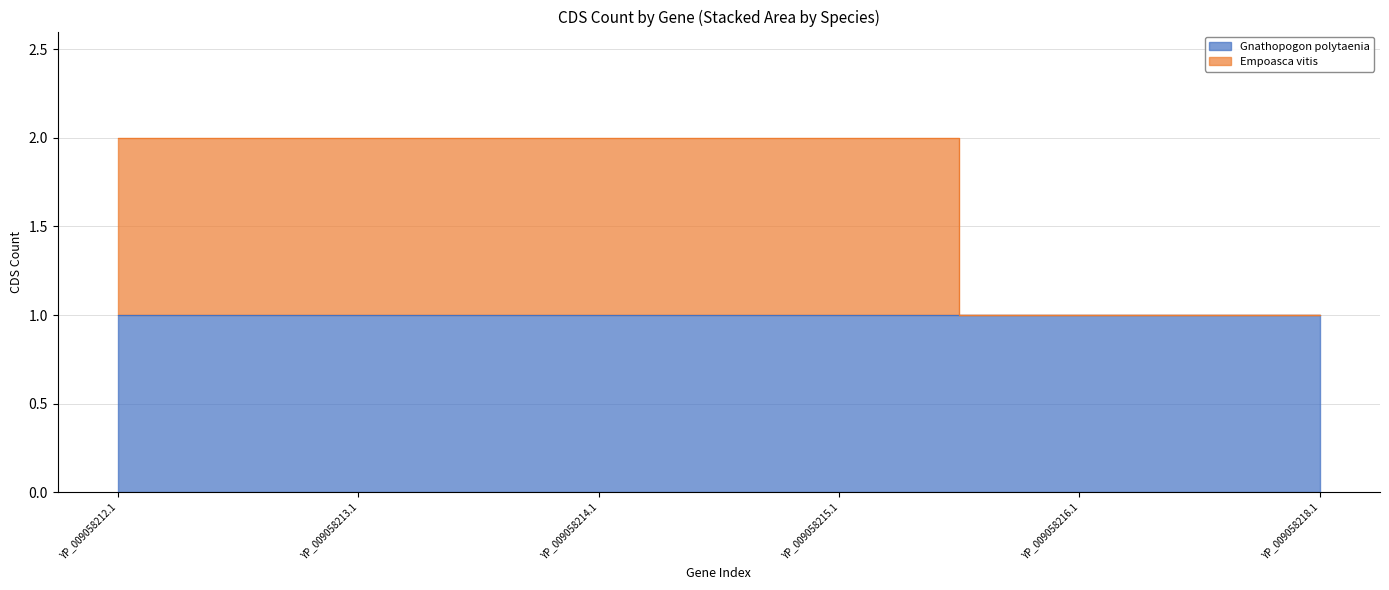

Between YP_009058214.1 and YP_009058213.1, which is larger?

YP_009058214.1